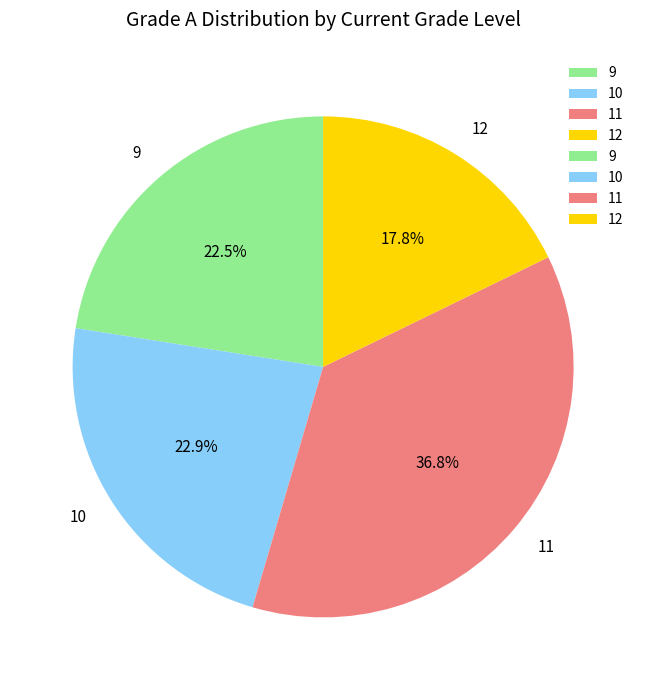

How much of the chart is everything except 11?

63.2%